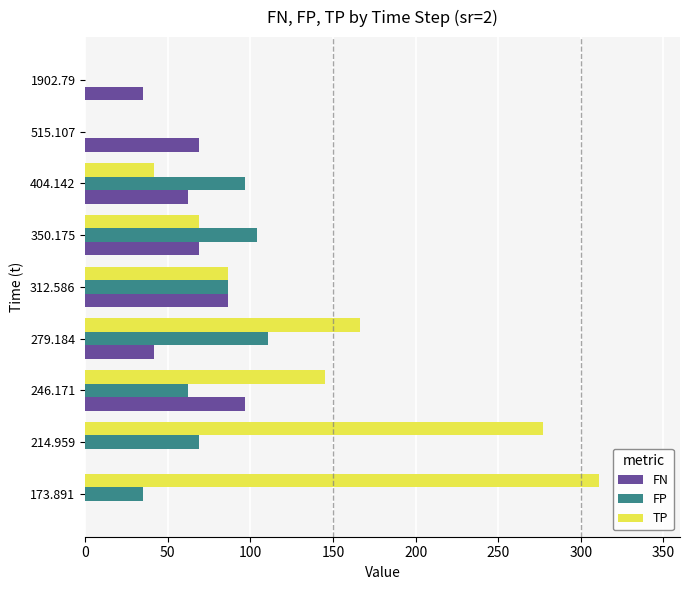

What is the total value across all series at 246.171?

304.4